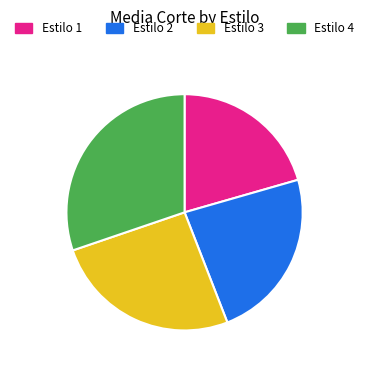

Which category has the smallest portion of the pie?

Estilo 1